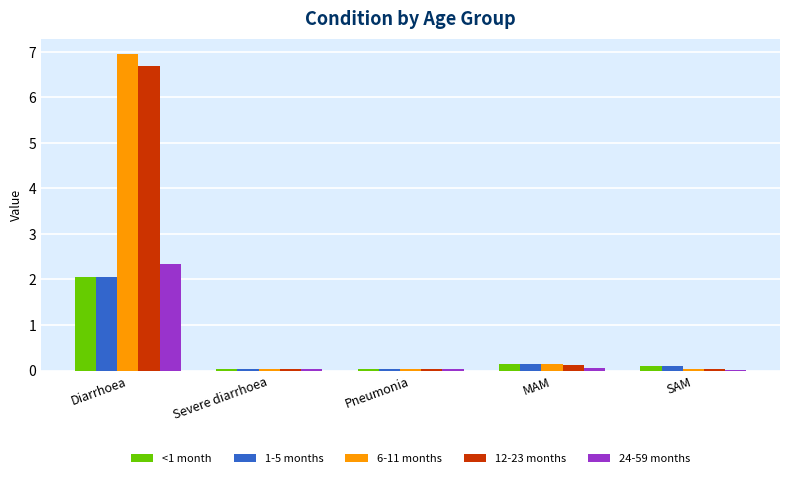

What is the highest value of the <1 month series?

2.0